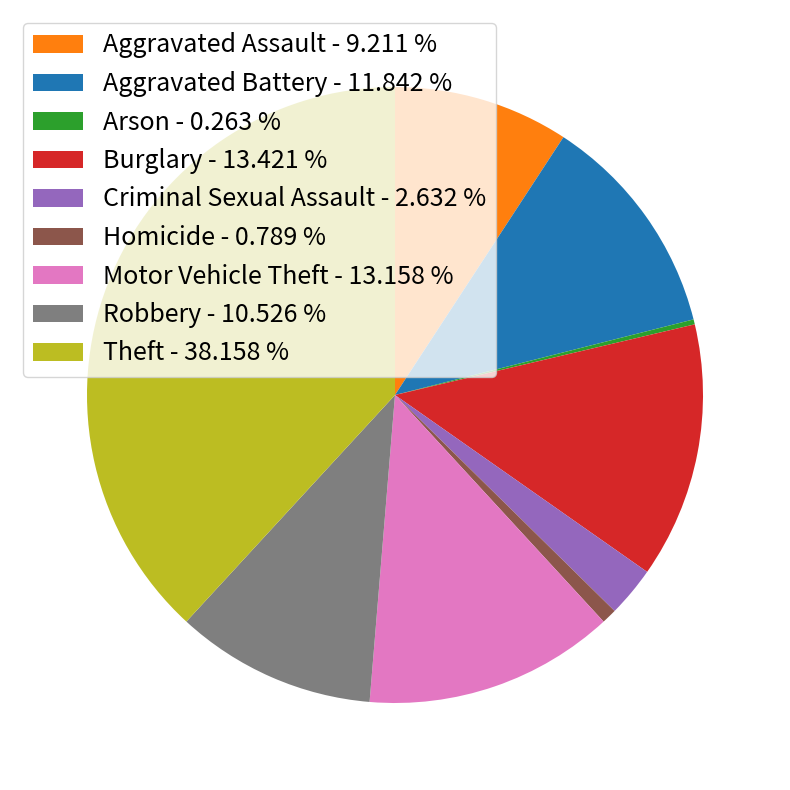

Is there a majority slice in this chart?

No